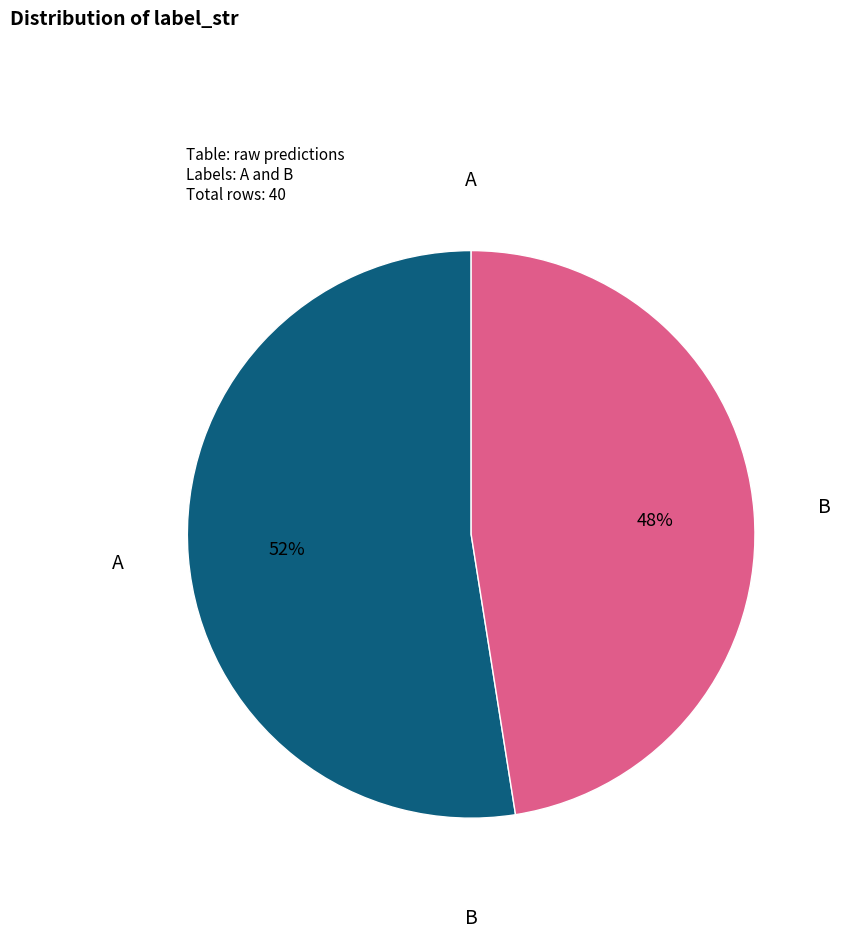

Does any single category account for the majority?

Yes